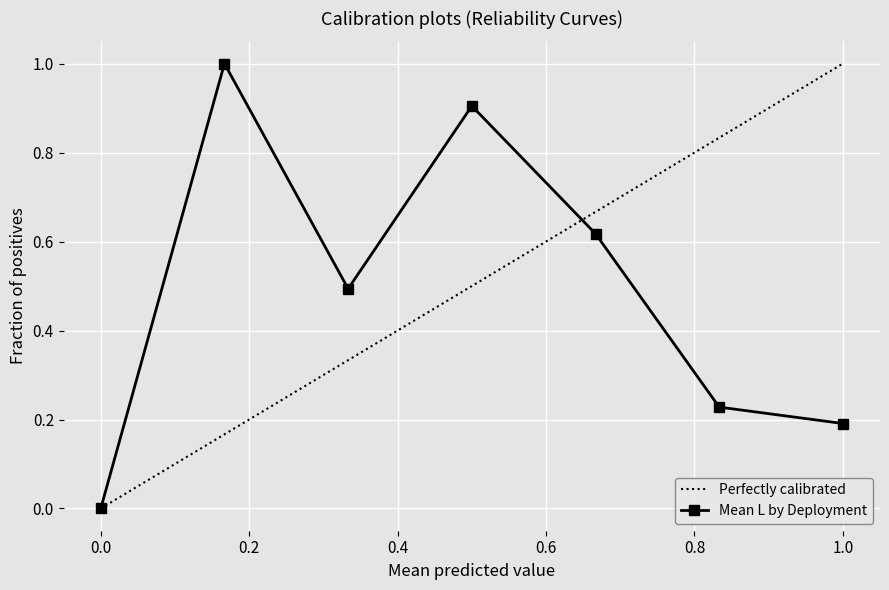

What are all the series names shown in the legend?

Perfectly calibrated, Mean L by Deployment